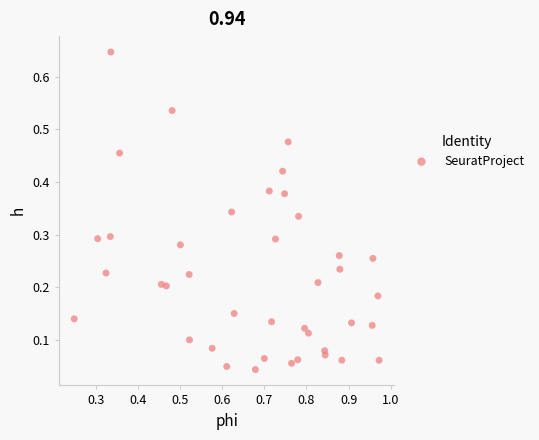

What is the range of X values (max minus min)?

0.7